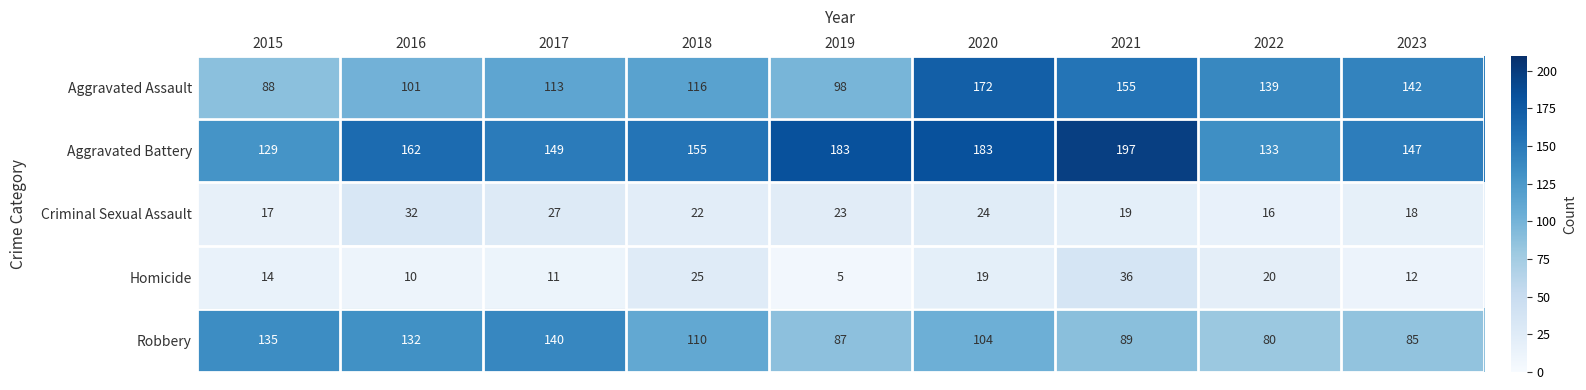

Which series has the widest spread of values?

Aggravated Assault